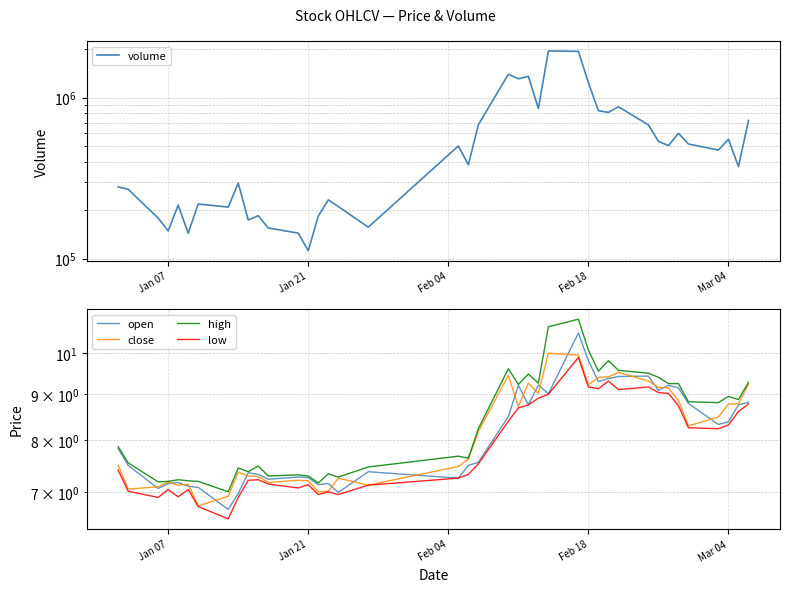

What is the highest value of the volume series?

1946050.9